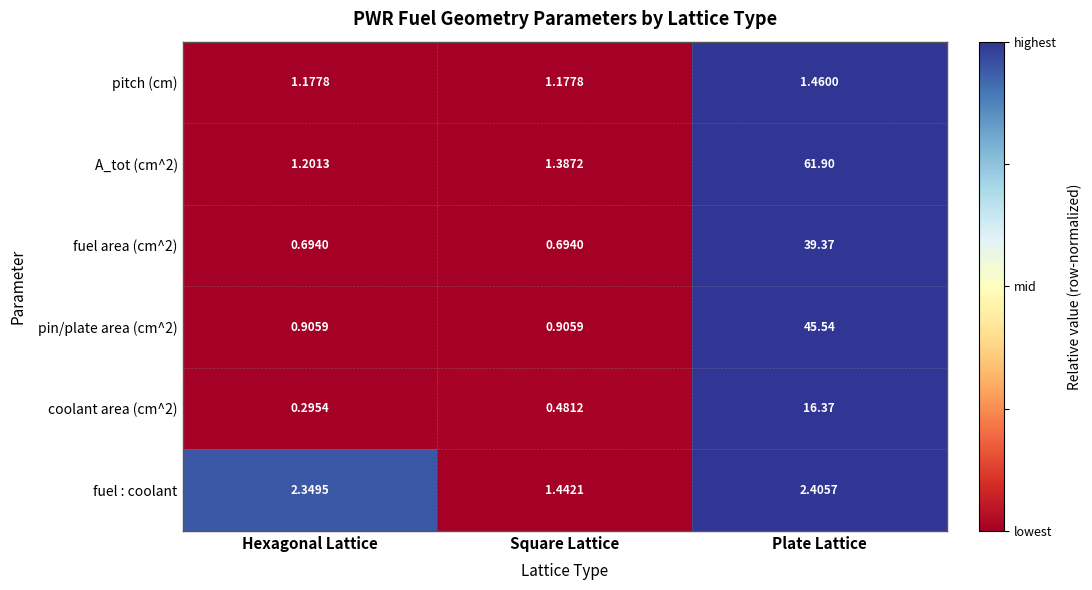

Is the value of pitch (cm) at Square Lattice greater than the value of pin/plate area (cm^2) at Plate Lattice?

No